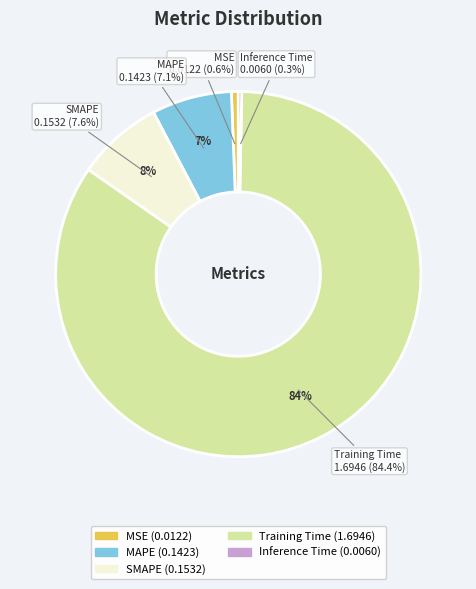

What portion of the pie excludes SMAPE?

92.4%